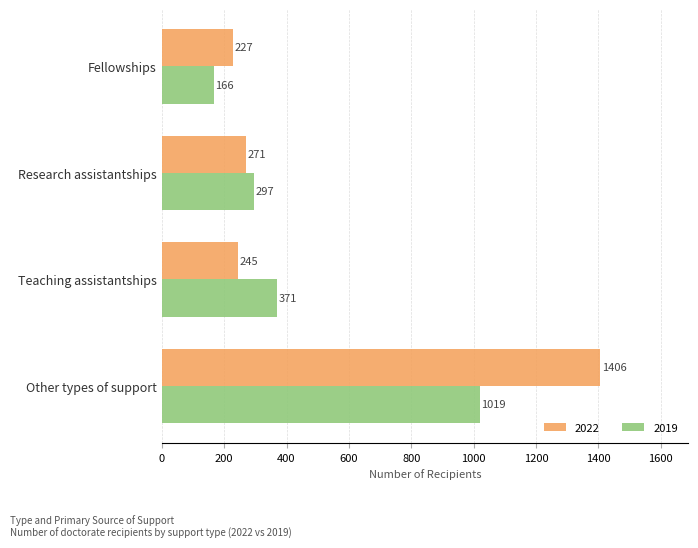

At which label is 2019 closest to 592?

Teaching assistantships